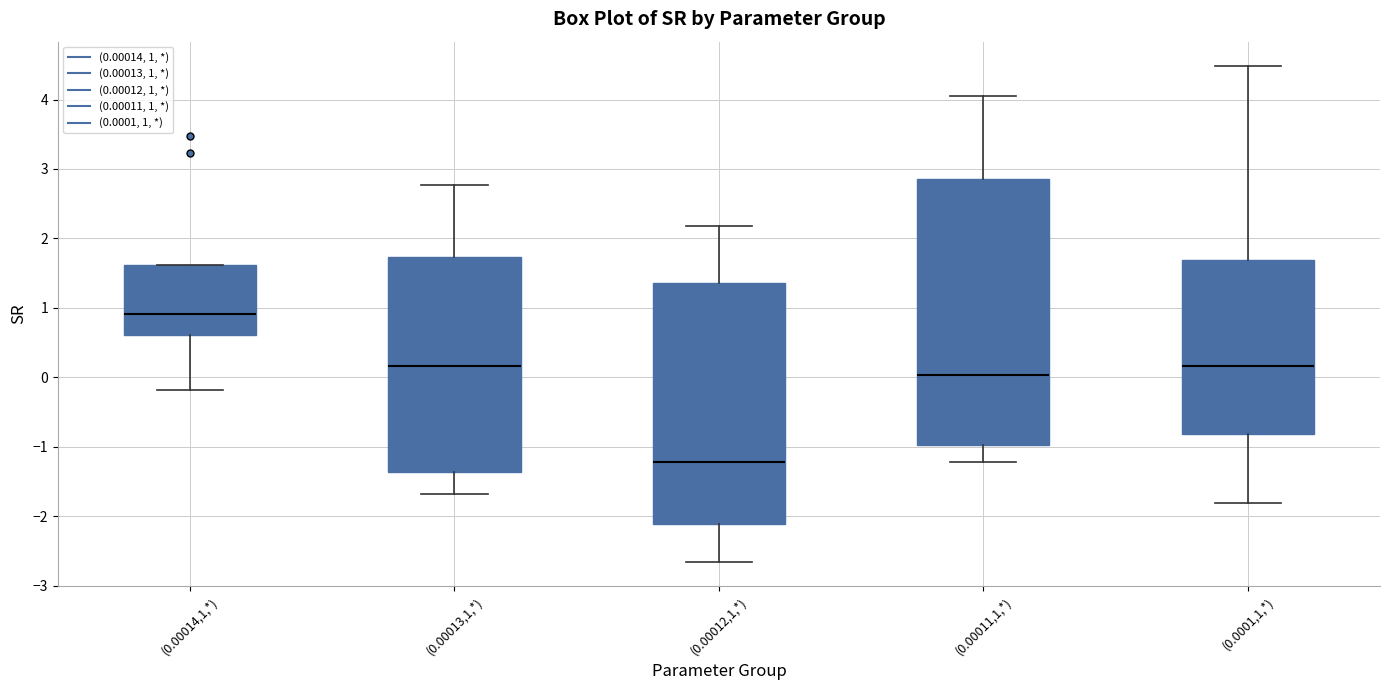

Reading left to right, read every box against the y-axis: the position of its median line, the range the box covers, and the ends of its whiskers. The values are not printed on the chart, so give them approximately, as read against the axis.

(0.00014,1,*): median 0.9, box 0.6 to 1.6, whiskers -0.2 to 1.6
(0.00013,1,*): median 0.2, box -1.4 to 1.7, whiskers -1.7 to 2.8
(0.00012,1,*): median -1.2, box -2.1 to 1.4, whiskers -2.7 to 2.2
(0.00011,1,*): median 0.0, box -1.0 to 2.9, whiskers -1.2 to 4.0
(0.0001,1,*): median 0.2, box -0.8 to 1.7, whiskers -1.8 to 4.5